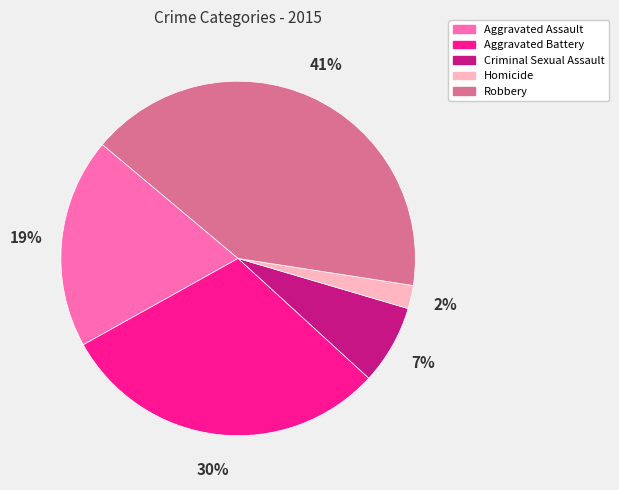

Do Robbery and Criminal Sexual Assault together represent more than half of the pie?

No